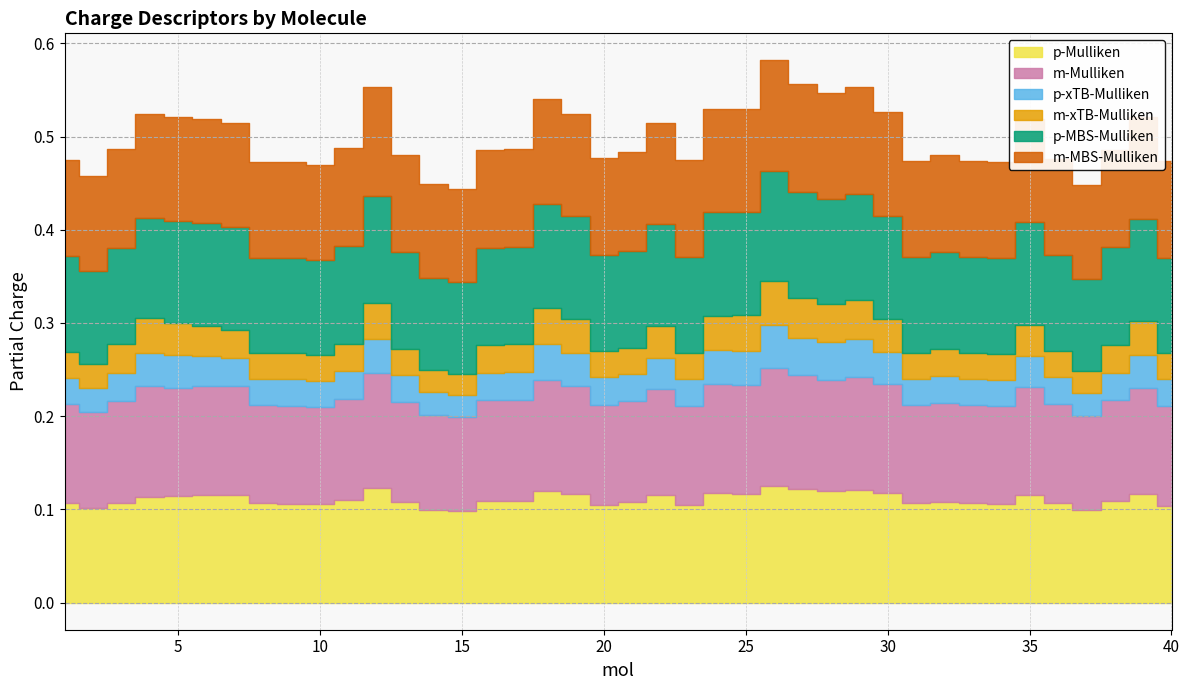

What is the average value of the p-MBS-Mulliken series?

0.1